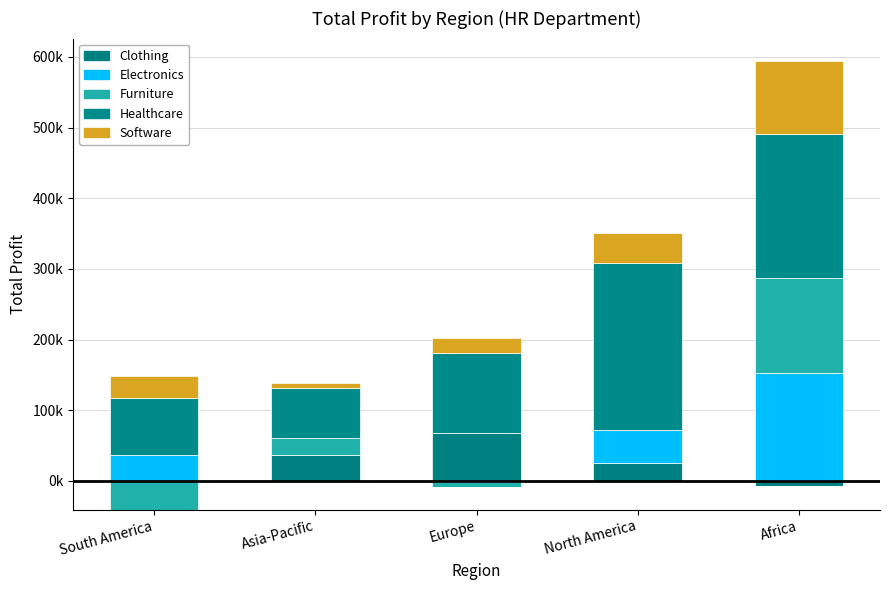

How many data points in Electronics are above 36178?

2